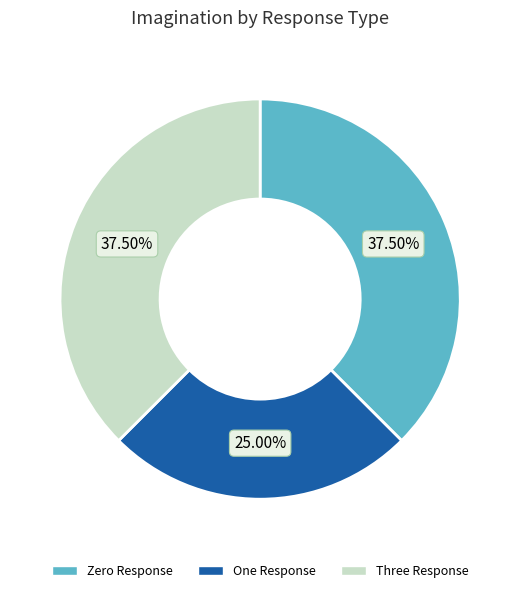

How many slices are in this pie chart?

3